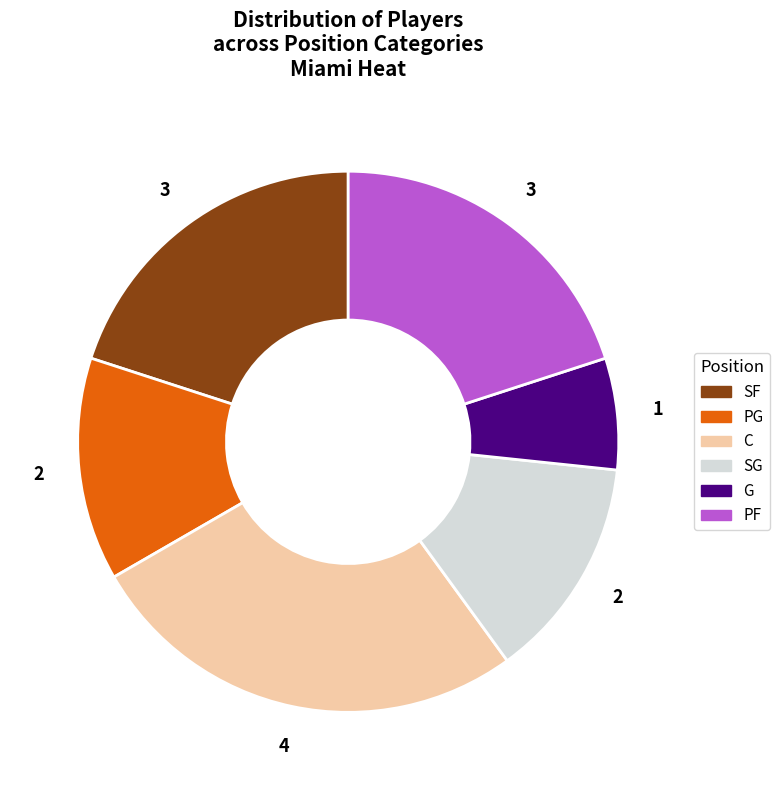

Approximately how many times larger is the value at G compared to PF?

0.3